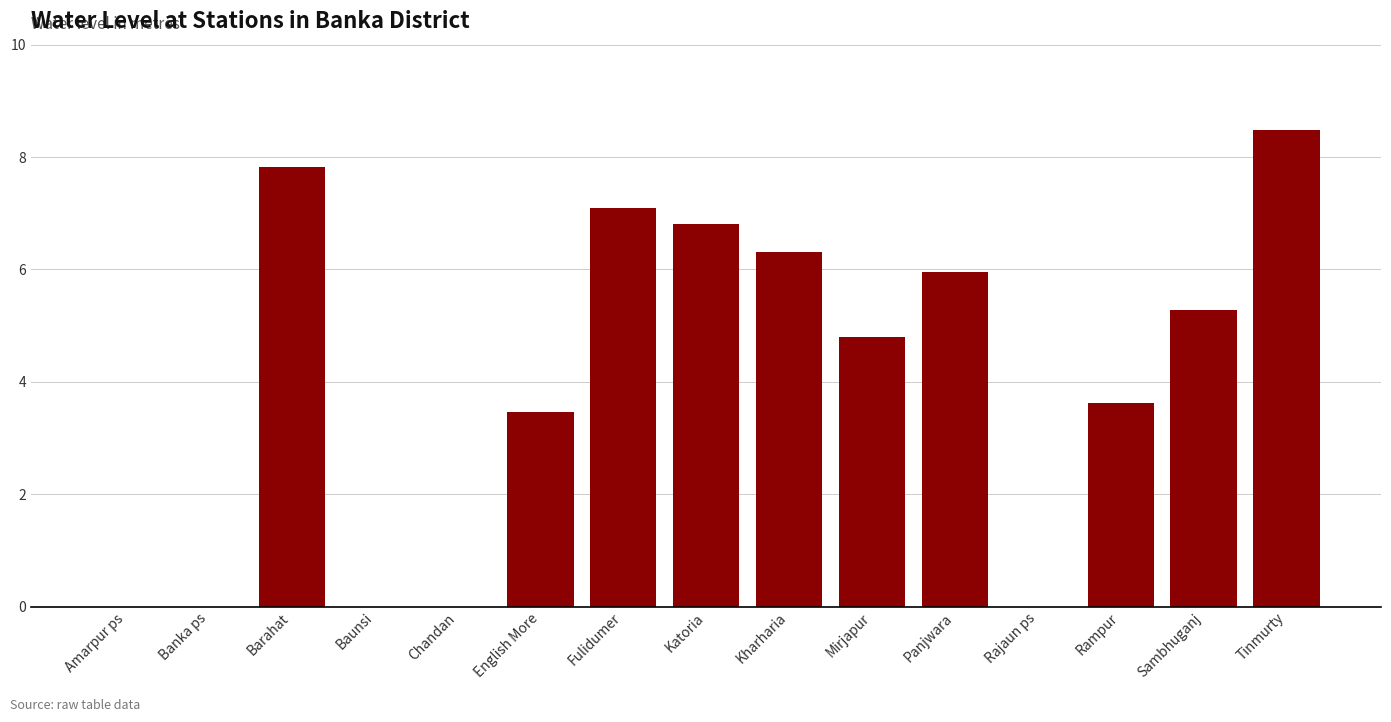

True or false: the data shows -5.4 at Baunsi.

False